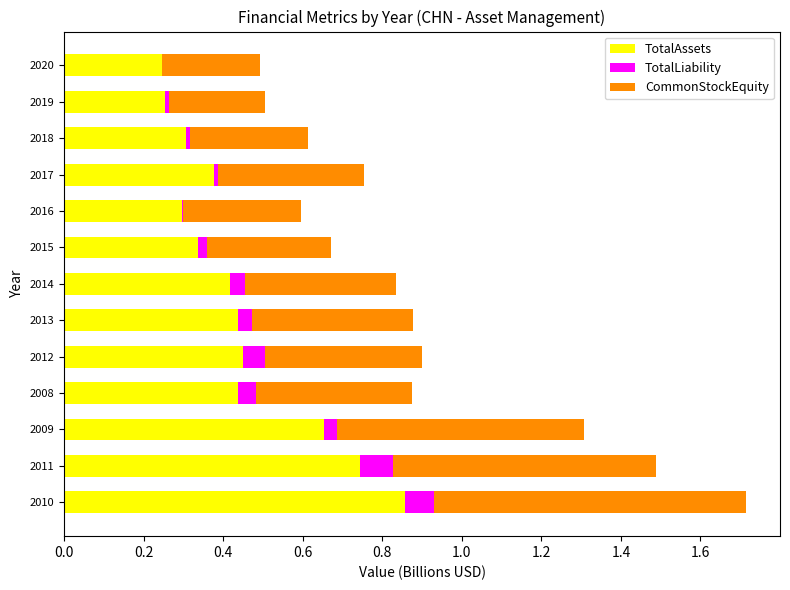

Which category has the highest value in the TotalAssets series?

2010